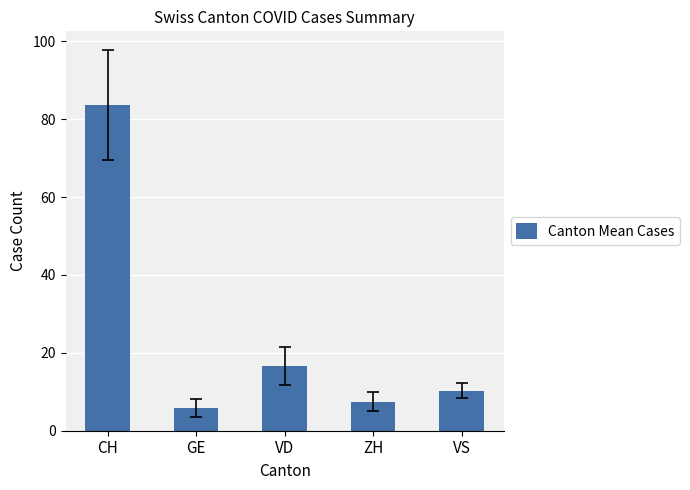

List the labels in order of value, largest first.

CH, VD, VS, ZH, GE